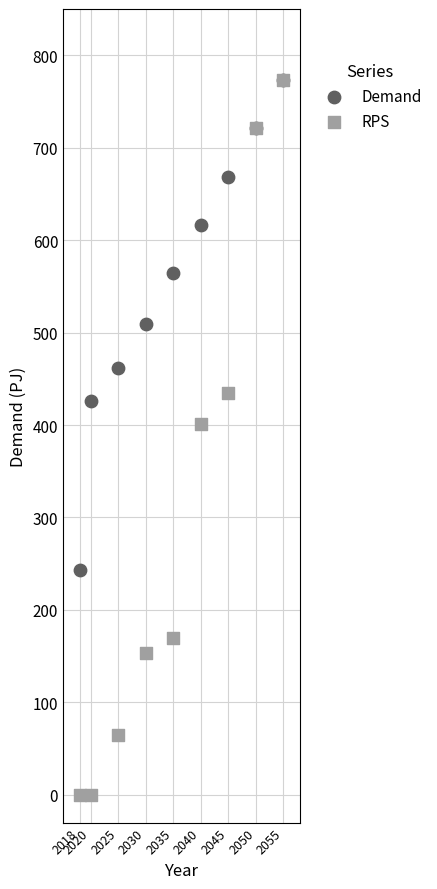

Across all series, what Y value is closest to 386?

400.9